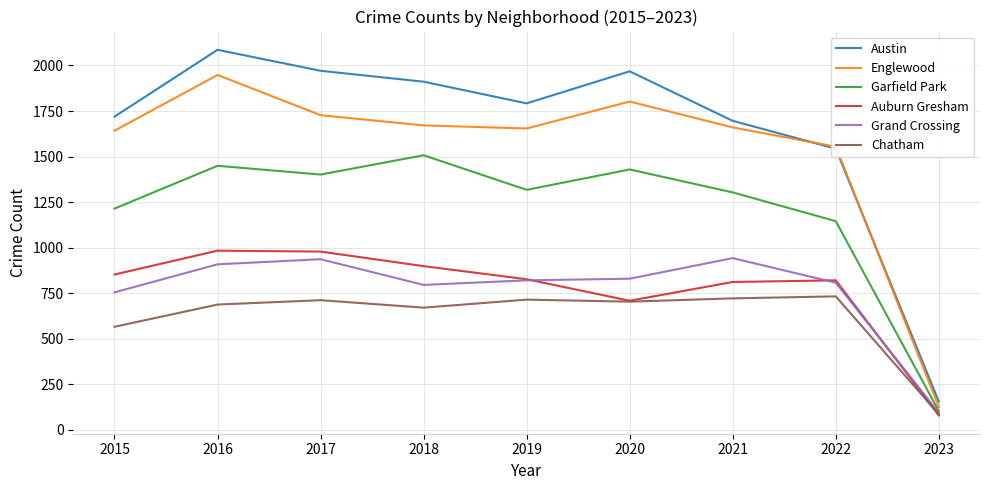

What is the sum of all Garfield Park values?

10867